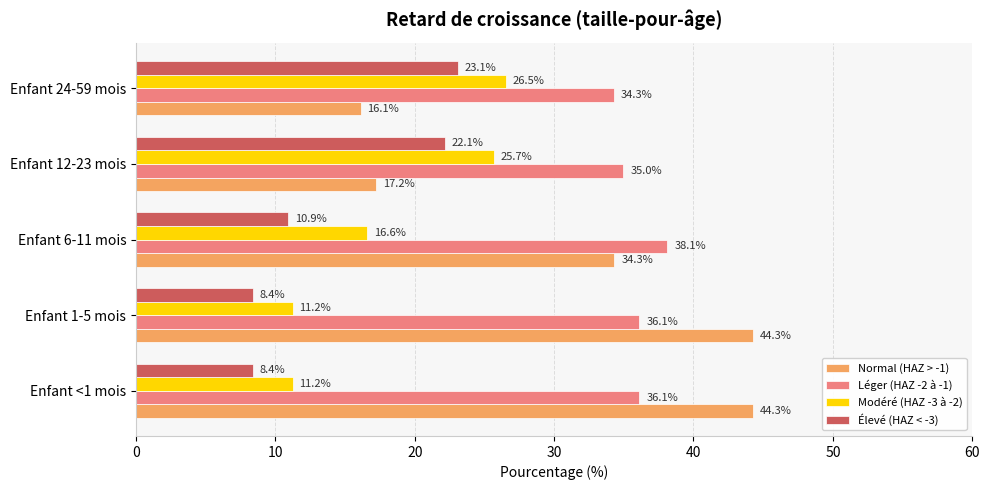

Rank the series at Enfant <1 mois from highest to lowest value.

Normal (HAZ > -1), Léger (HAZ -2 à -1), Modéré (HAZ -3 à -2), Élevé (HAZ < -3)